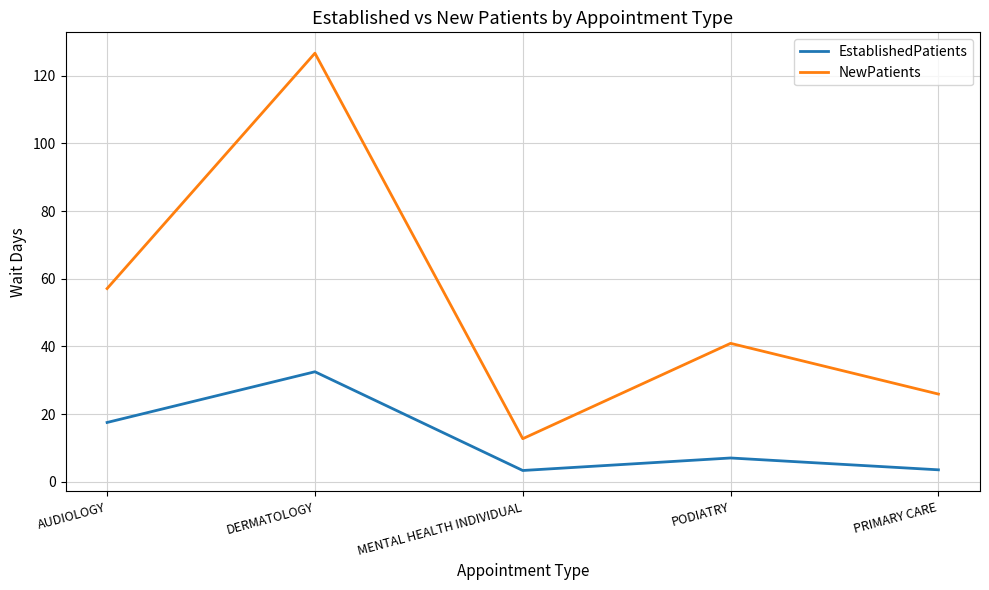

Is the value of EstablishedPatients at MENTAL HEALTH INDIVIDUAL greater than the value of NewPatients at PODIATRY?

No